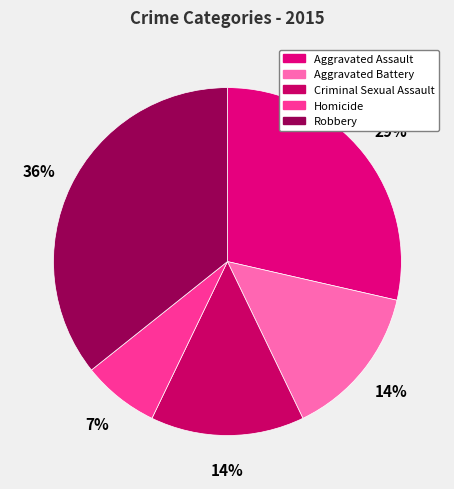

Approximately how many times larger is the value at Criminal Sexual Assault compared to Robbery?

0.4